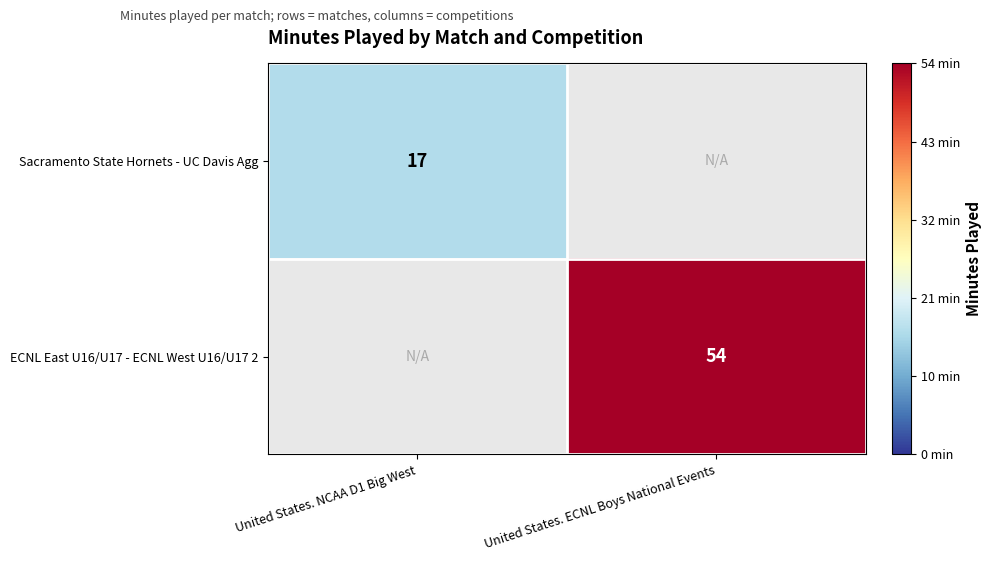

Is the value of ECNL East U16/U17 - ECNL West U16/U17 2 at United States. ECNL Boys National Events greater than the value of Sacramento State Hornets - UC Davis Agg at United States. NCAA D1 Big West?

Yes